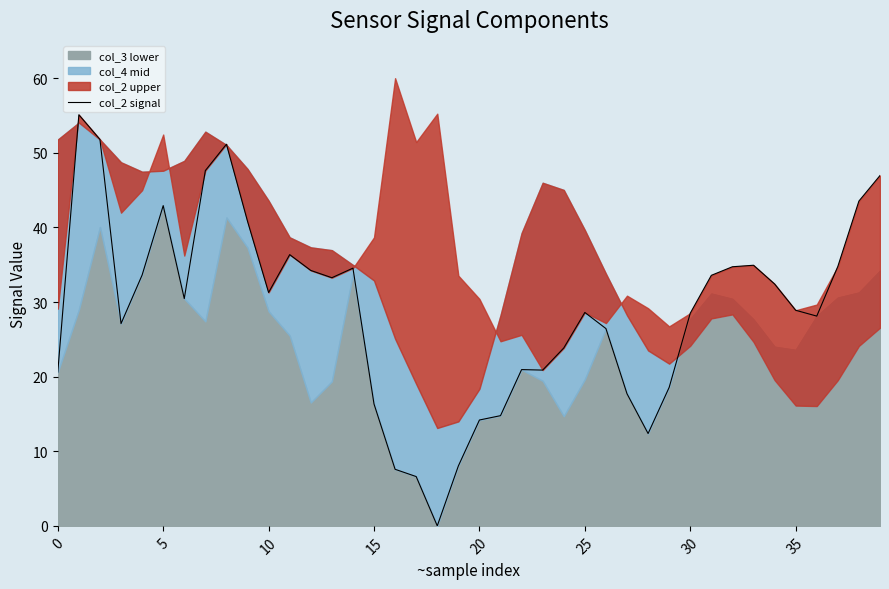

How many positive values are there?

39